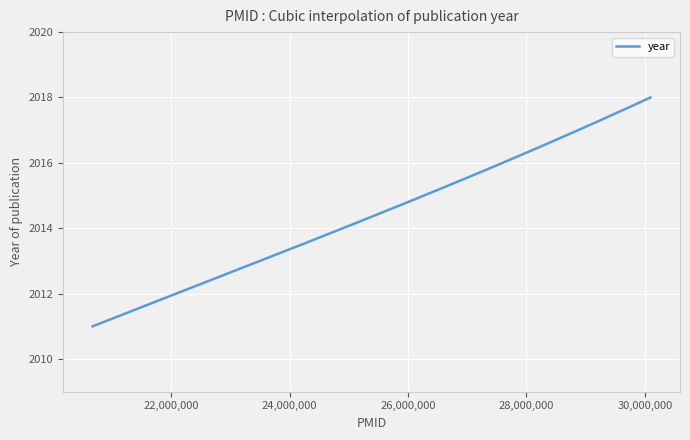

What is the minimum value shown in the chart?

2011.0